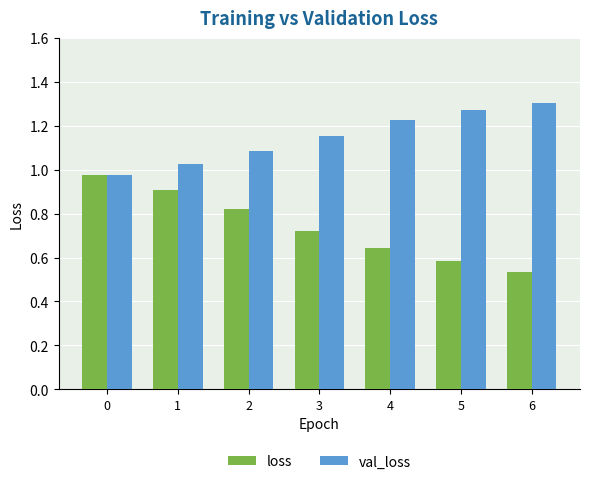

How many series are shown in this chart?

2